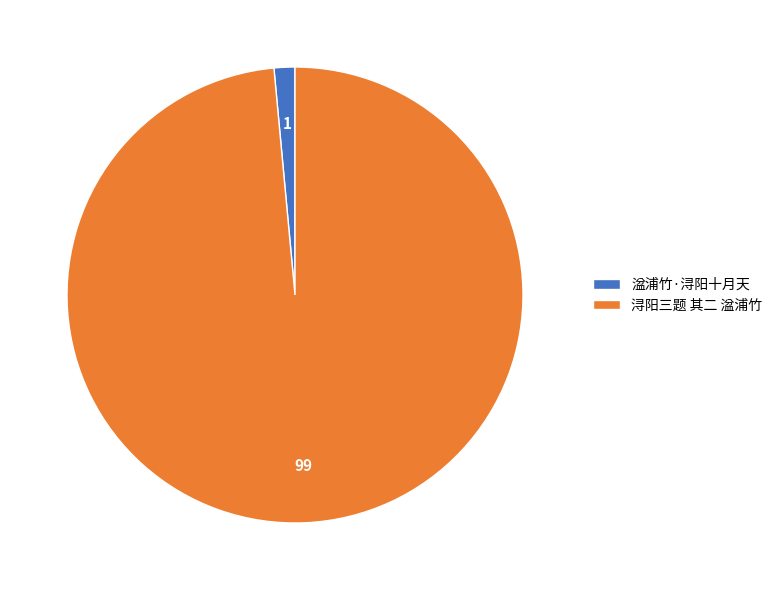

How many segments does this pie chart have?

2